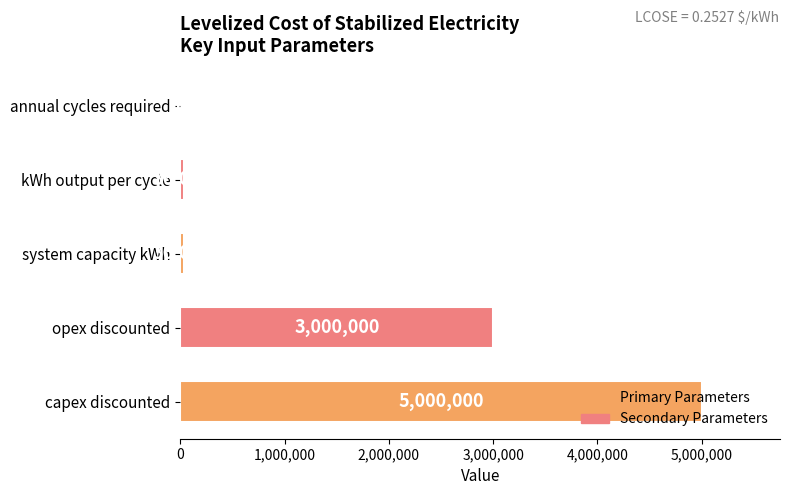

Which has a higher value, annual cycles required or opex discounted?

opex discounted